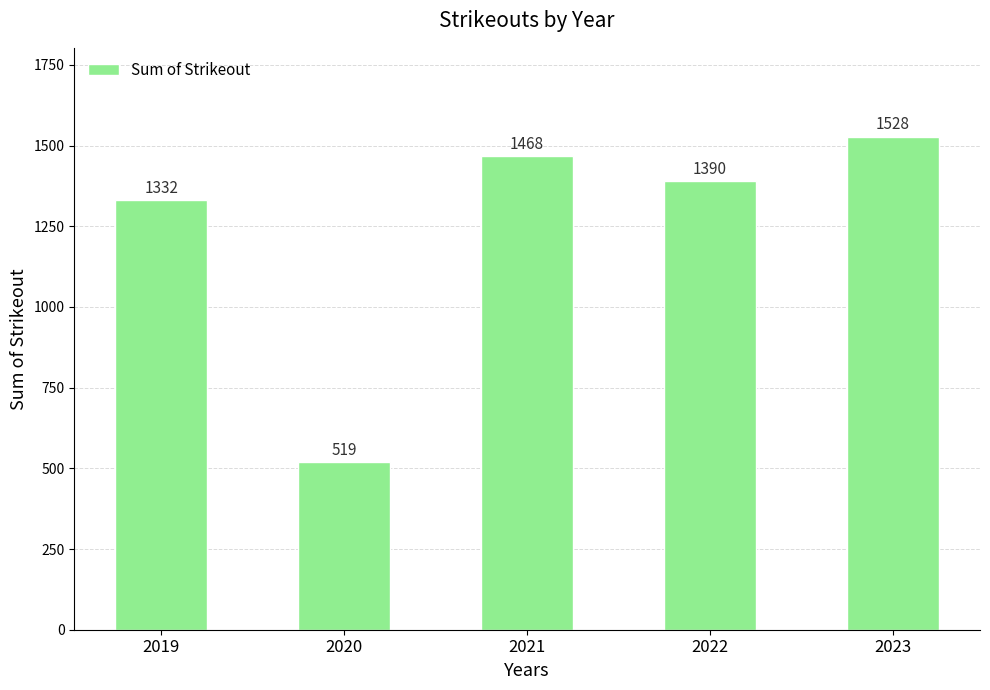

Between 2022 and 2019, which is larger?

2022